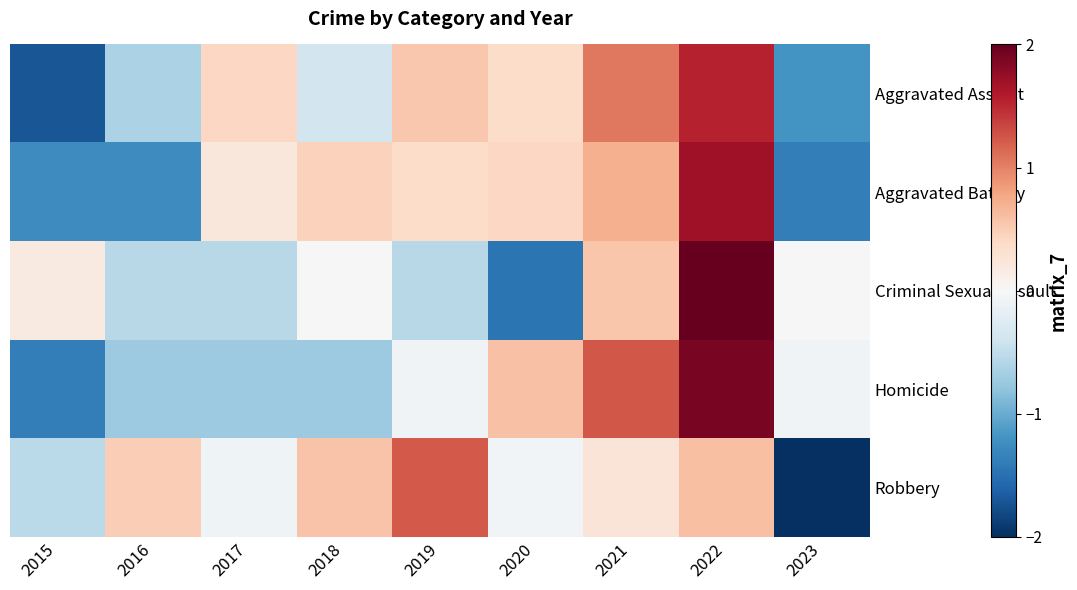

Between 2022 and 2019, which is larger?

2022